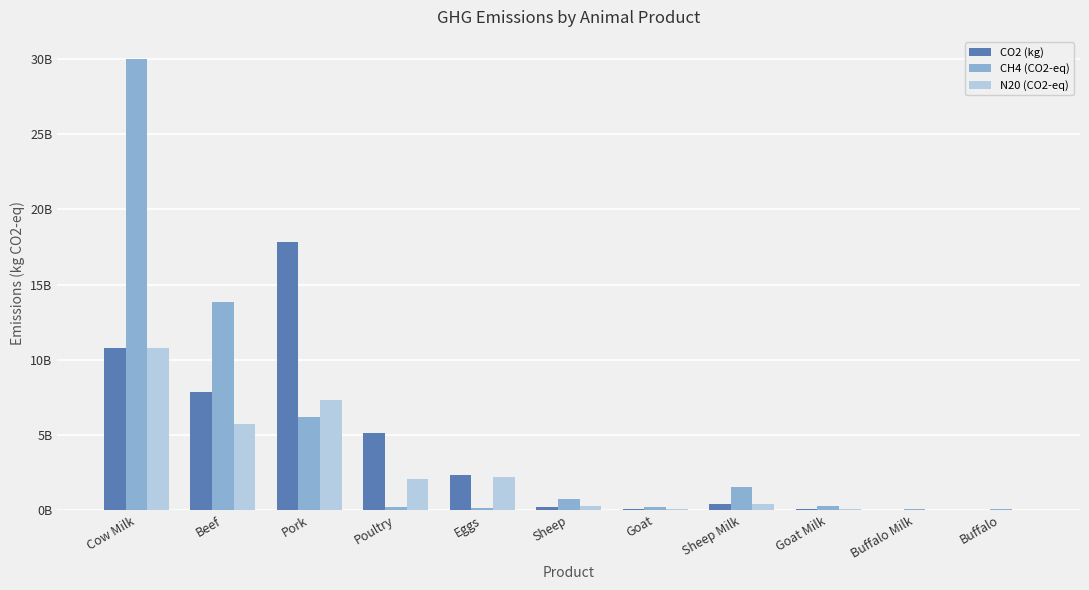

At which category is the sum across all series the highest?

Cow Milk